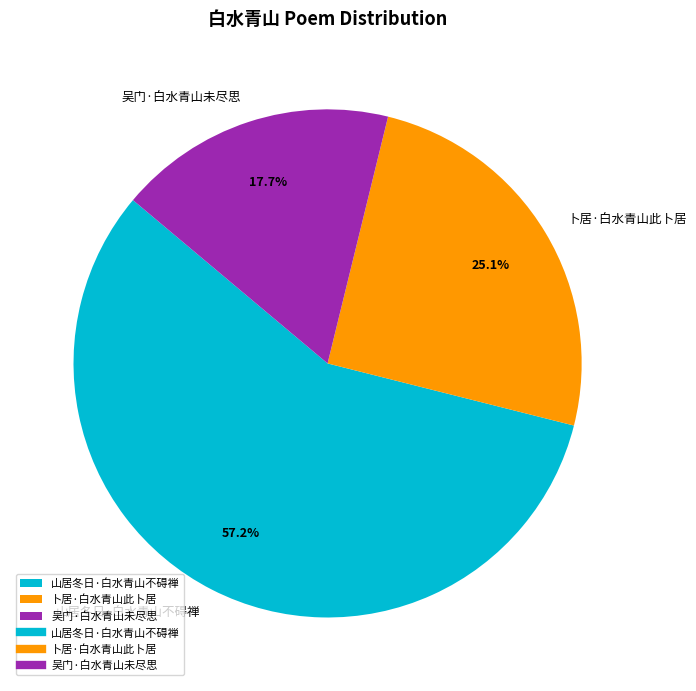

How many slices are in this pie chart?

3